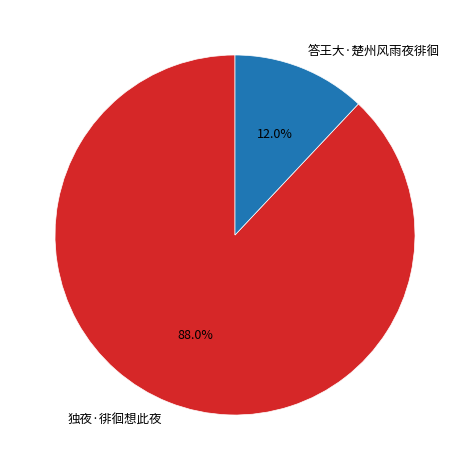

Is it true that 答王大·楚州风雨夜徘徊 is 12% of the pie?

True